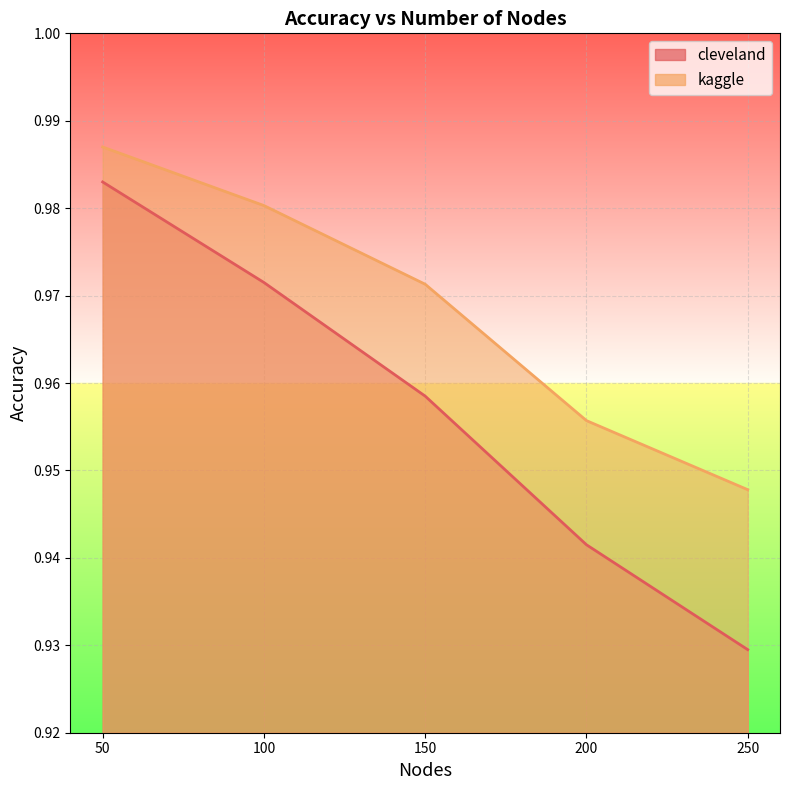

Reading left to right, extract all data points from this chart.

cleveland: 1.0	1.0	1.0	0.9	0.9
kaggle: 1.0	1.0	1.0	1.0	0.9